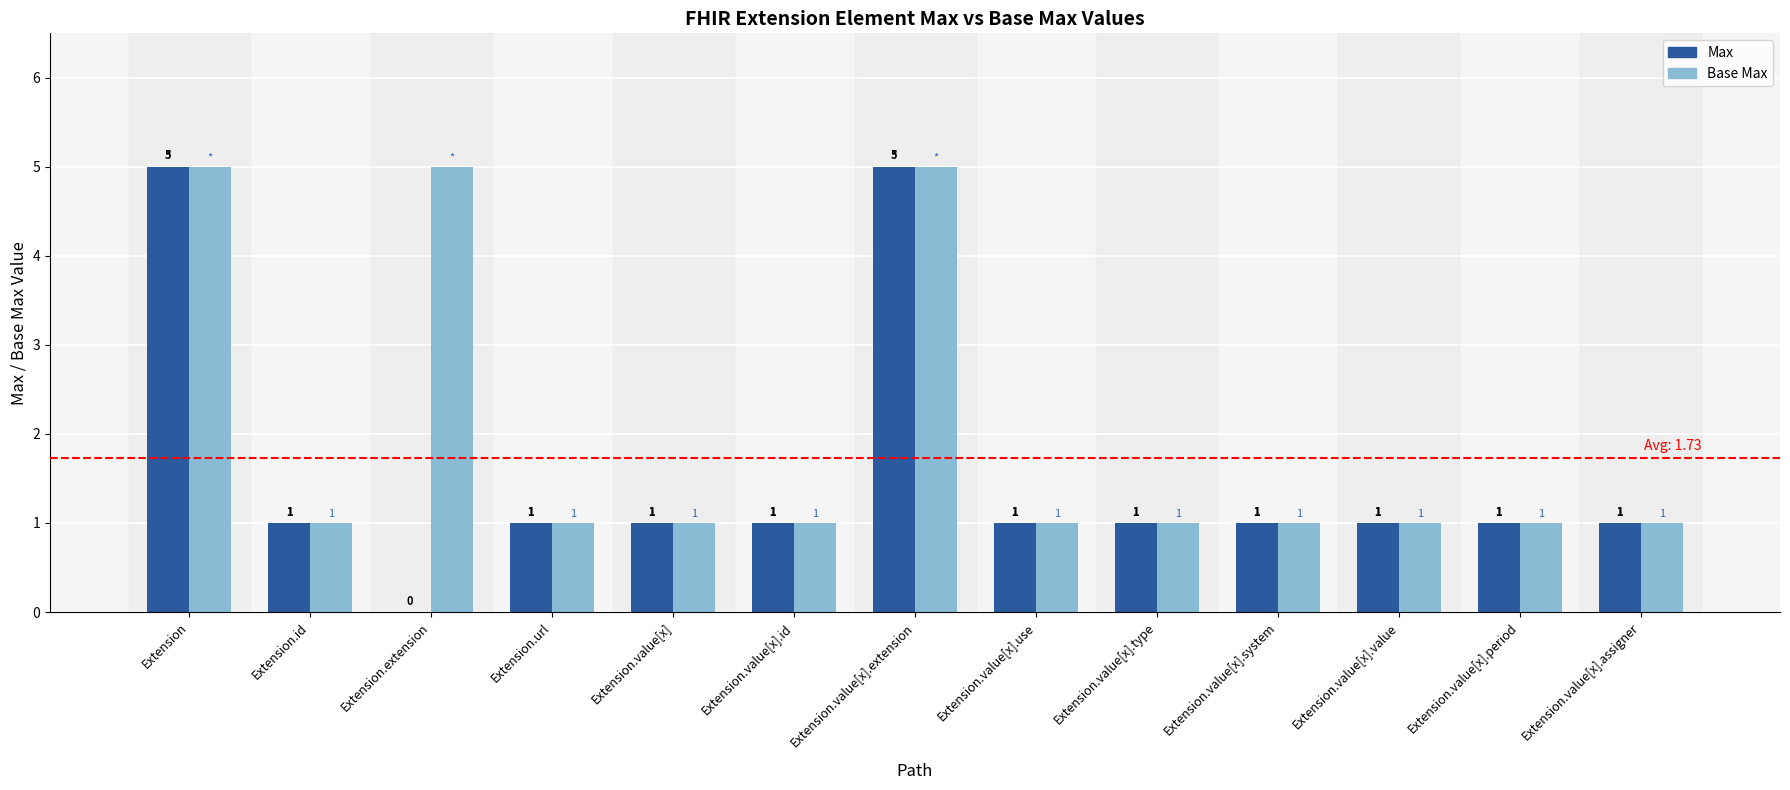

Are the bars grouped side by side (vs. stacked)?

Yes